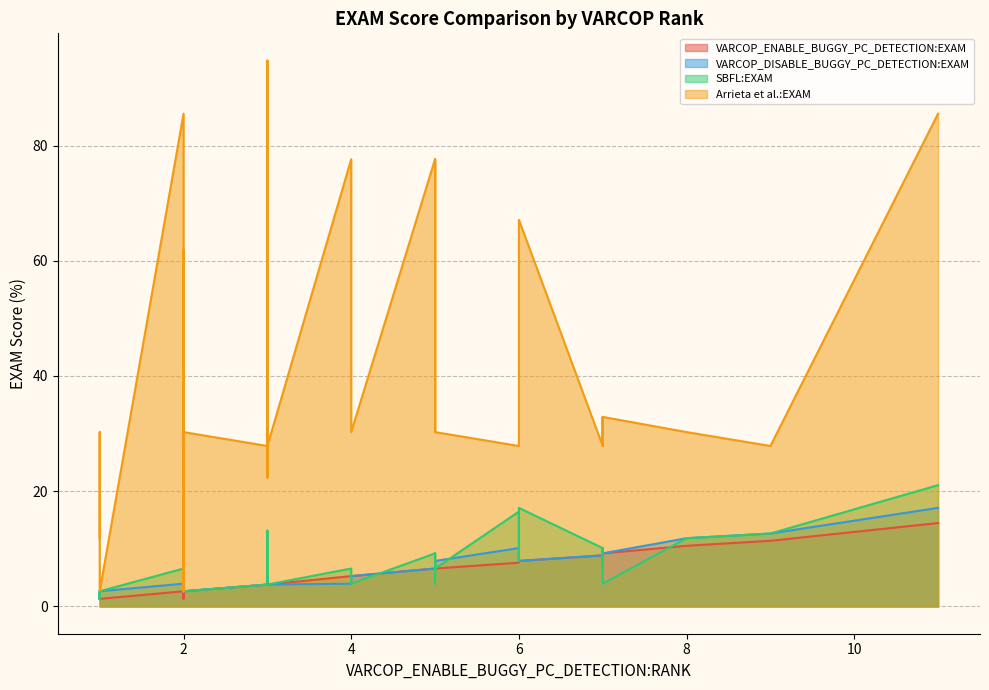

What is the difference between the highest and lowest values at 5?

71.1